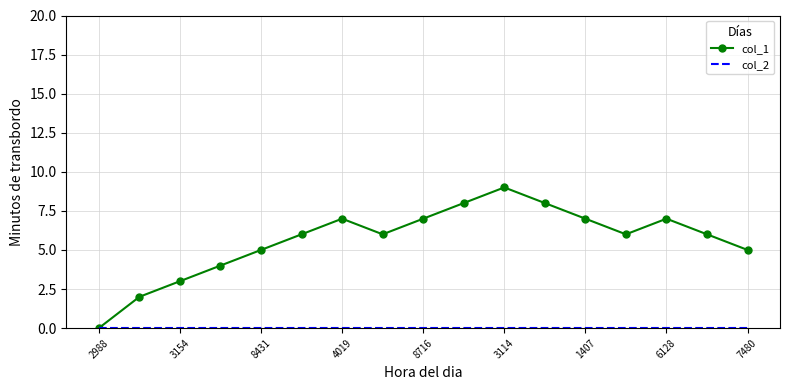

What is the maximum value shown in the chart?

9